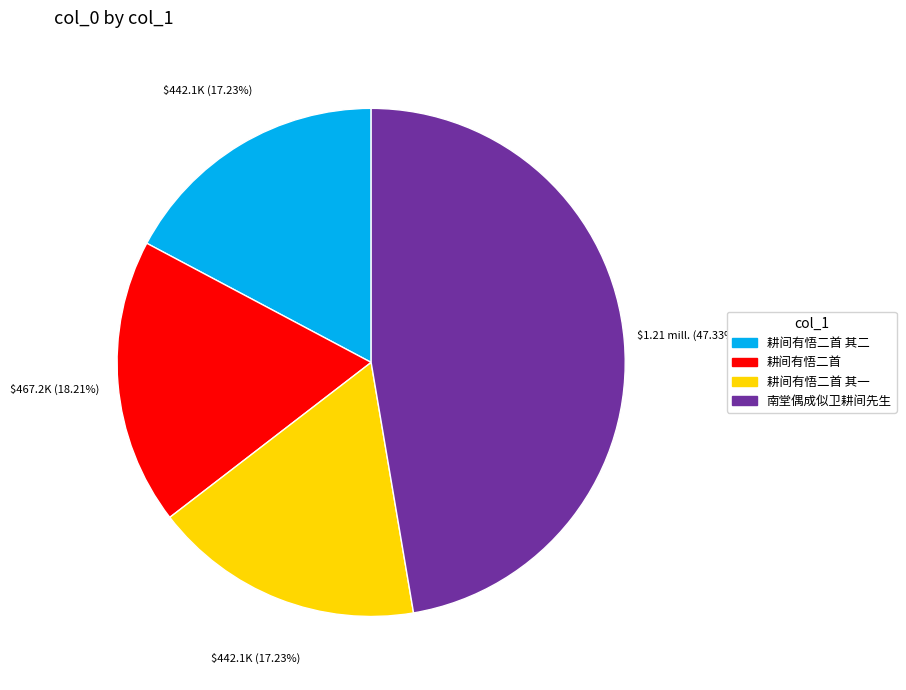

How many segments does this pie chart have?

4